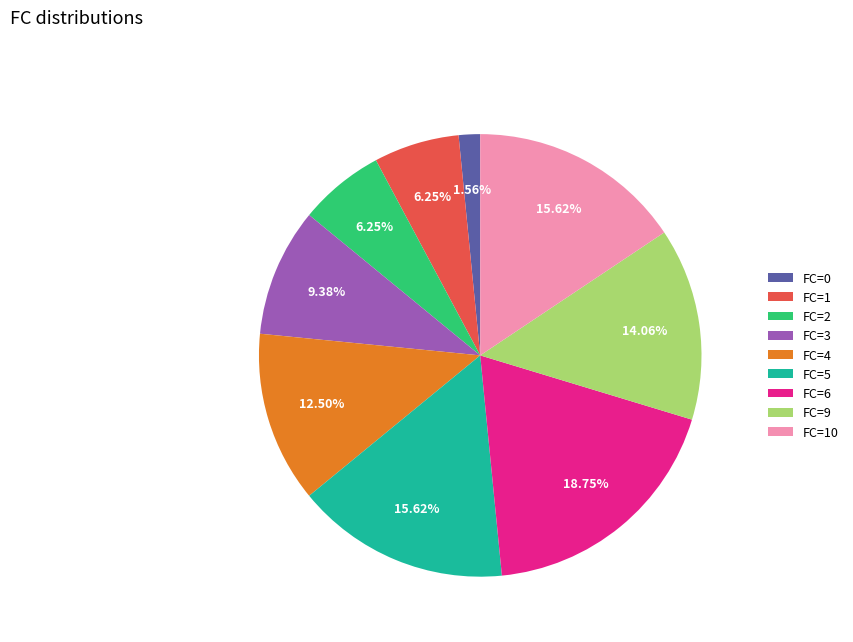

How many segments does this pie chart have?

9